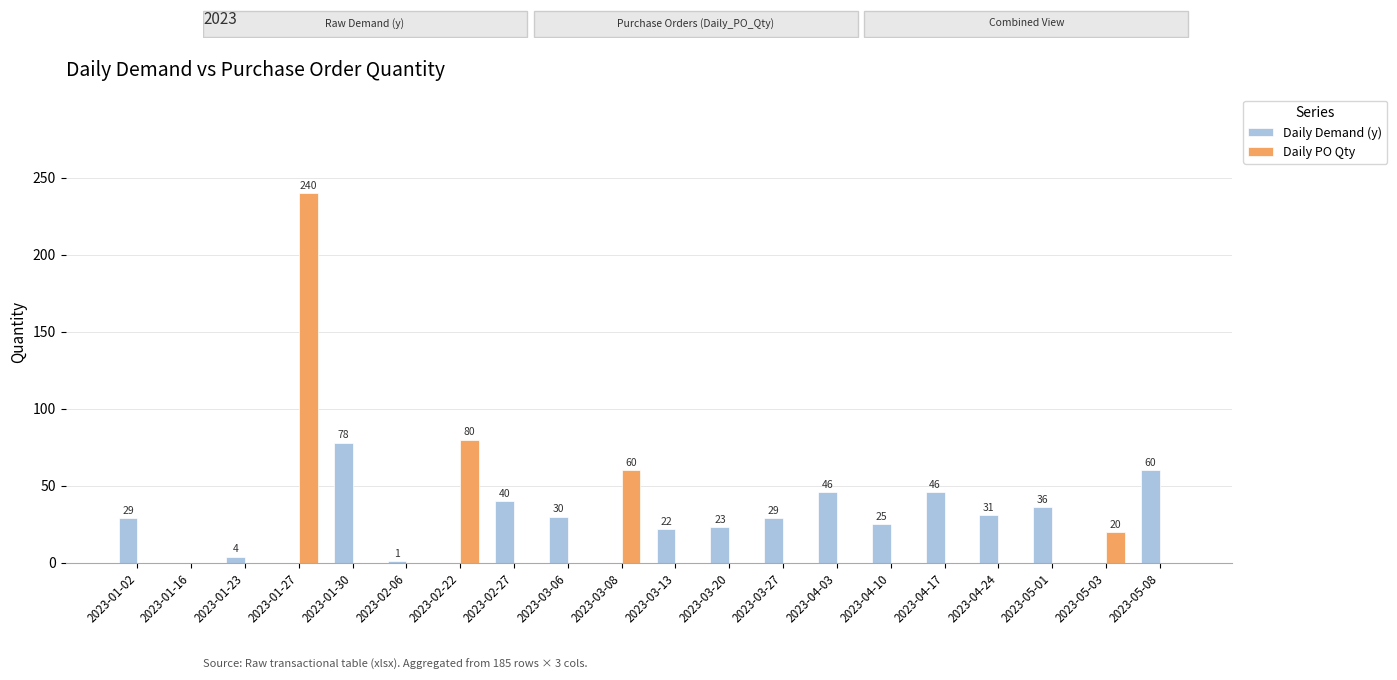

How many data points in Daily PO Qty are above 0?

4